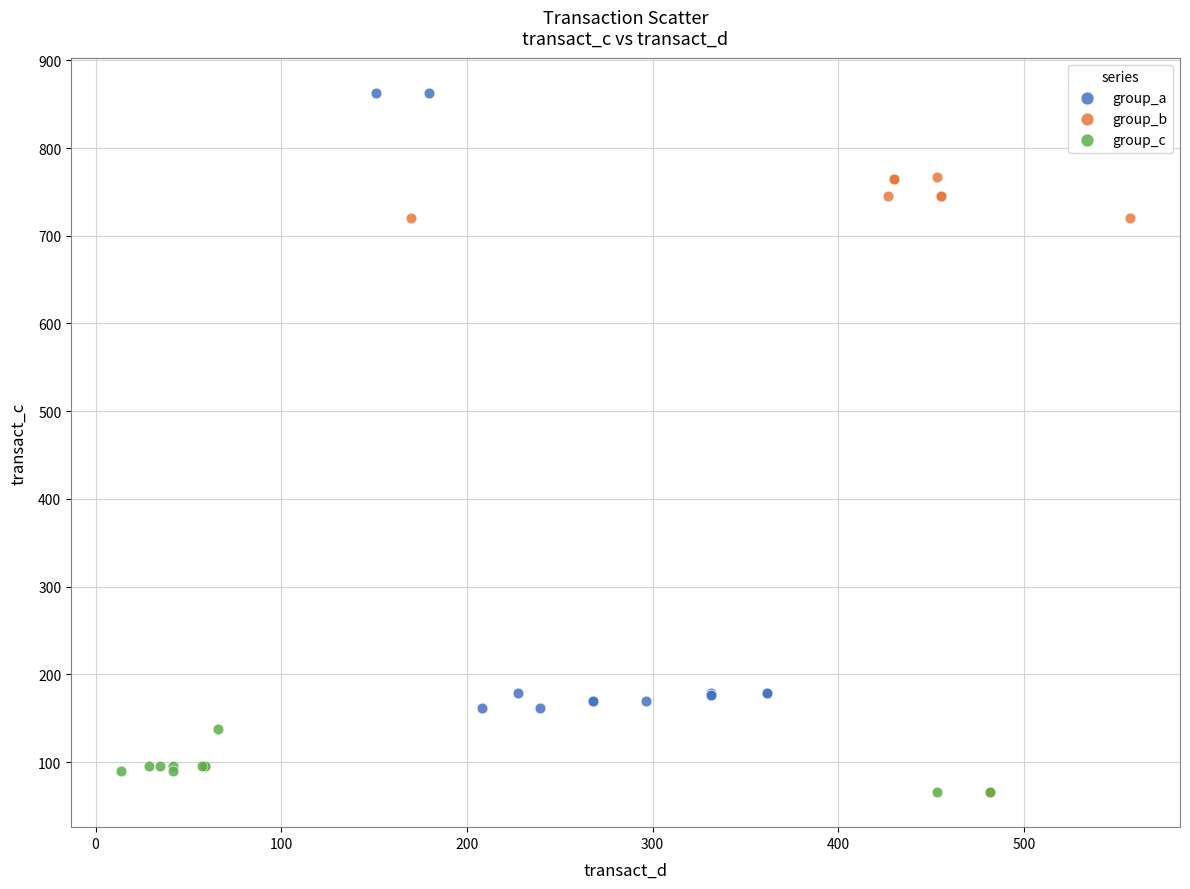

Which series reaches the maximum Y coordinate?

group_a